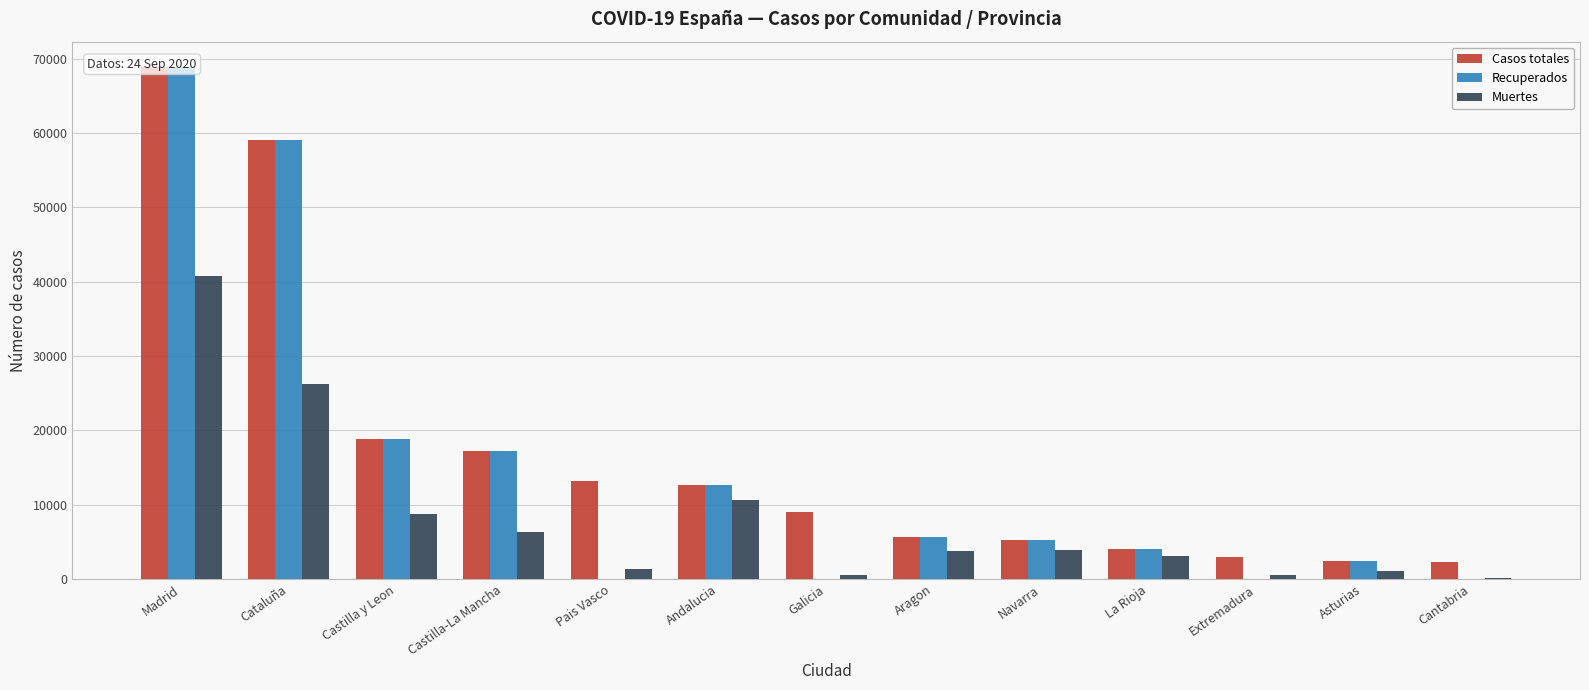

What is the value of the Muertes bar at the 9th from the left?

3905